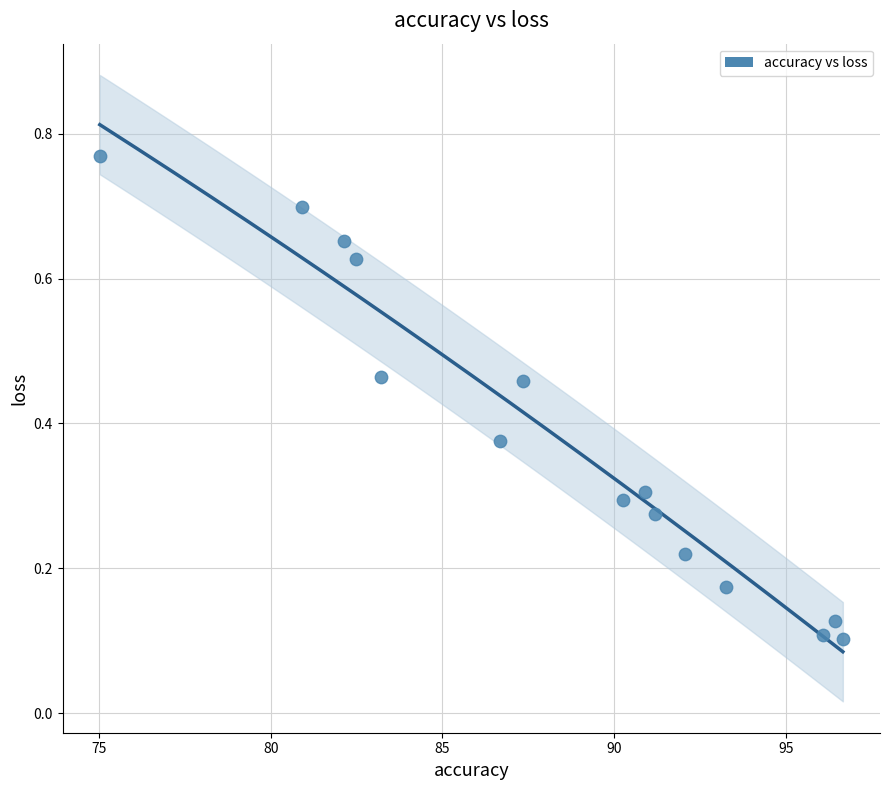

What is the range of X values (max minus min)?

21.6